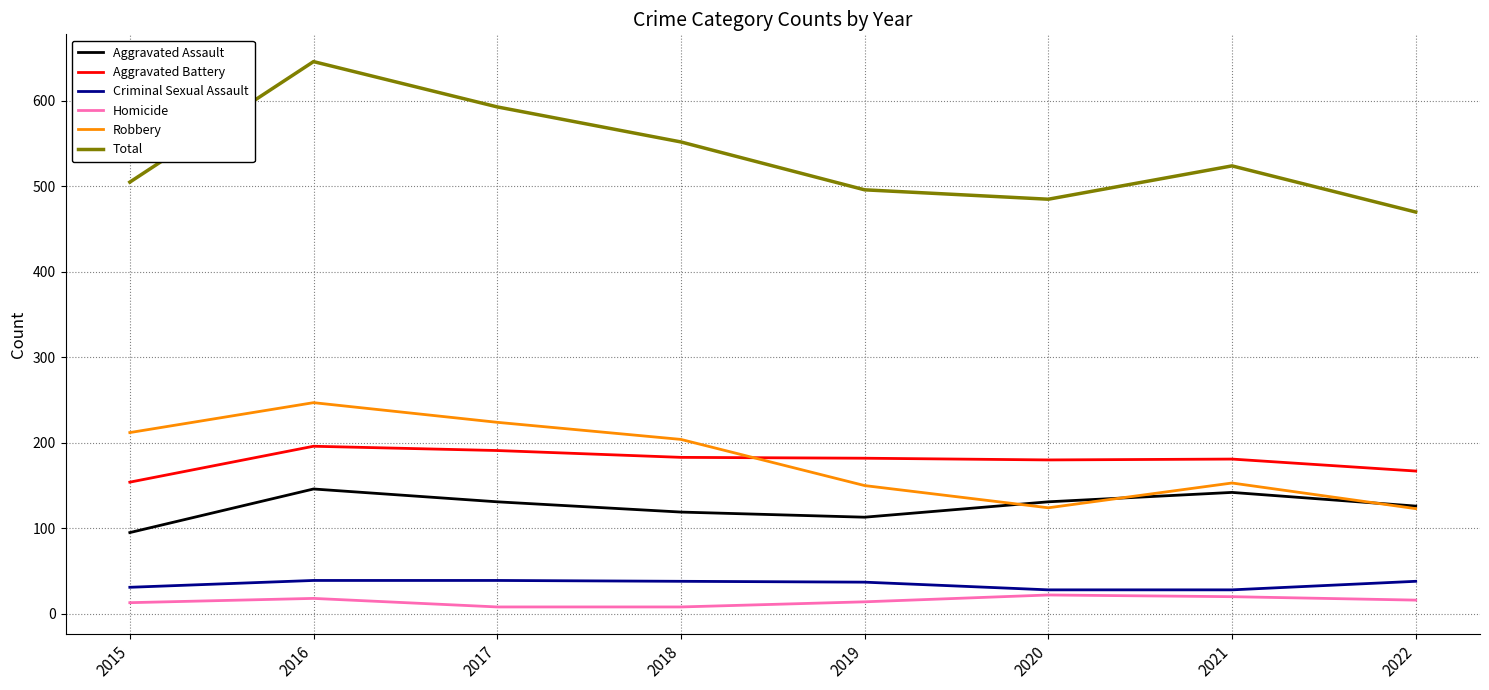

True or false: Robbery has a value of 224 at 2017.

True